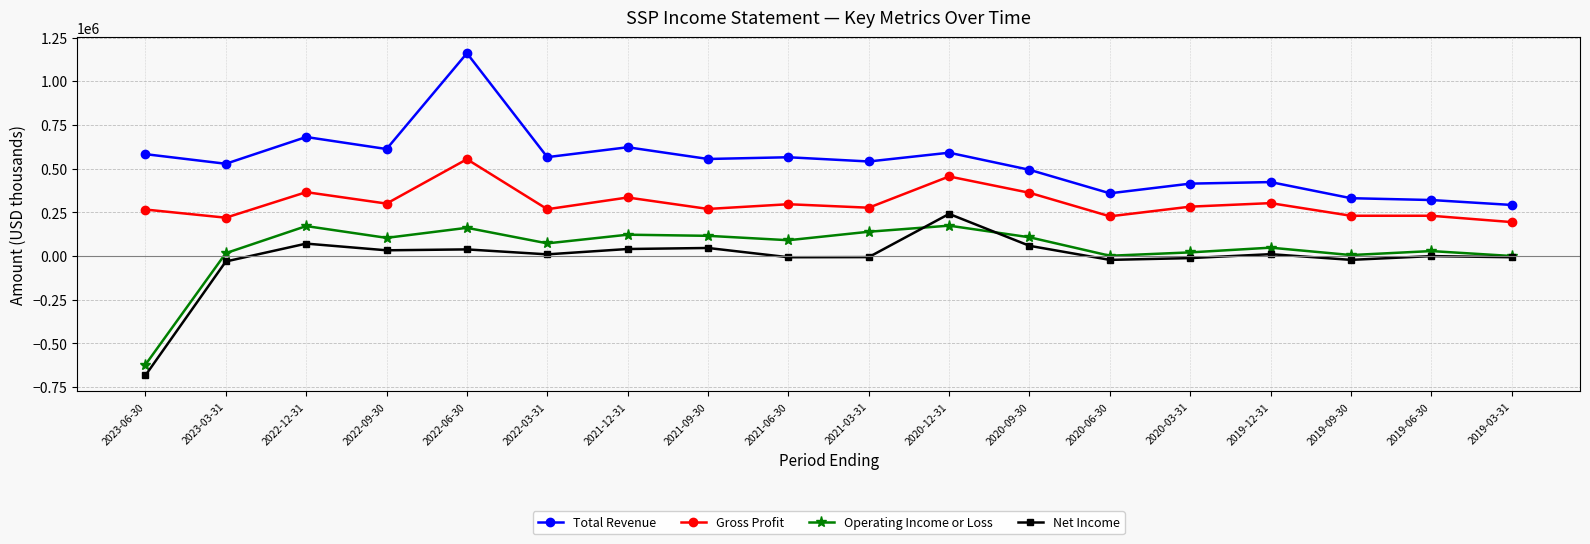

What is the difference between the Operating Income or Loss values at 2021-06-30 and 2022-03-31?

18000